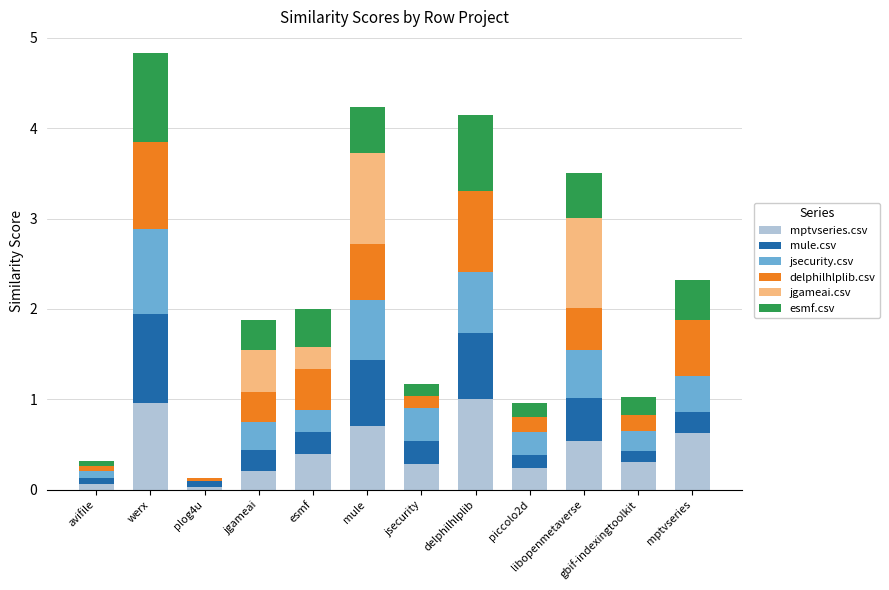

True or false: mptvseries.csv has a value of 1.0 at werx.

True